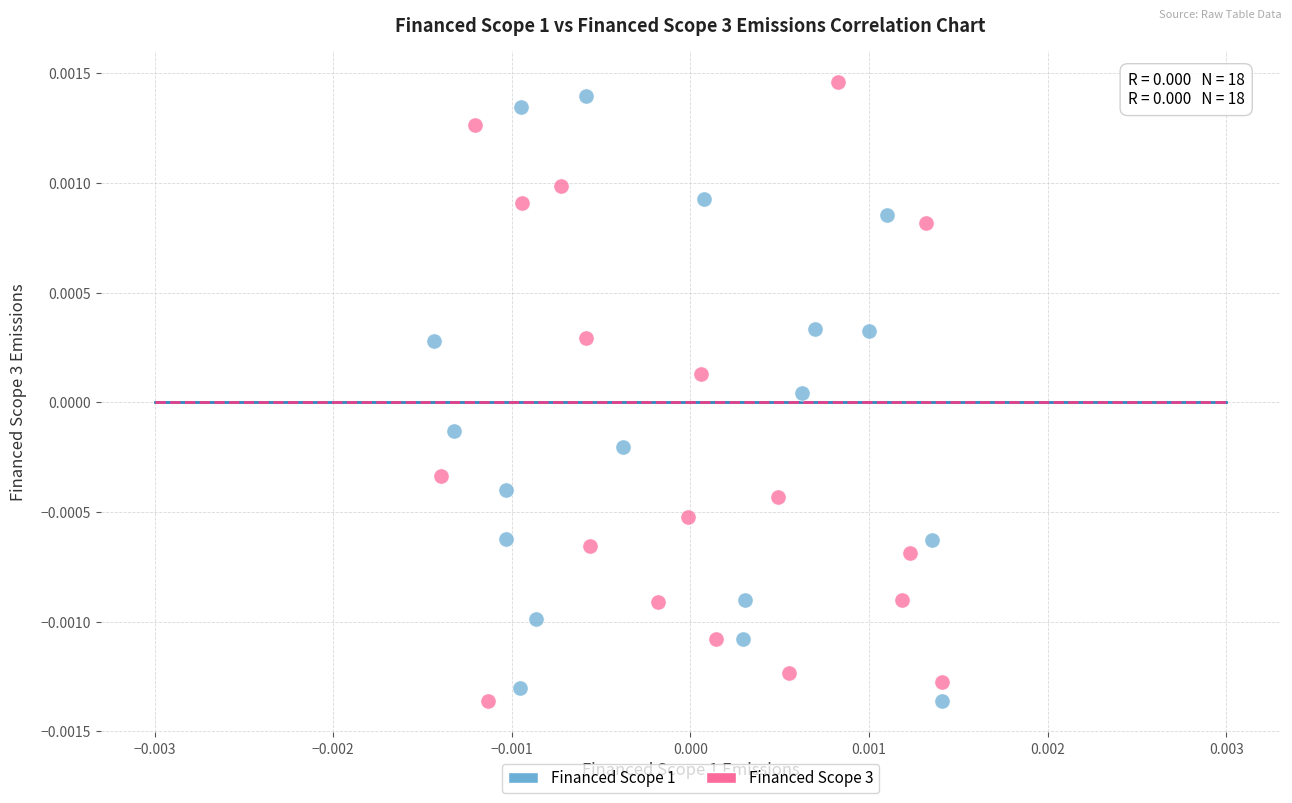

What are all the series names shown in the legend?

Financed Scope 1, Financed Scope 3